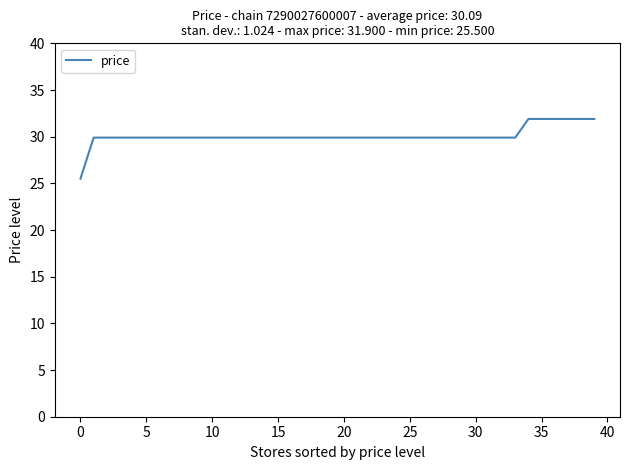

What is the minimum value shown in the chart?

25.5